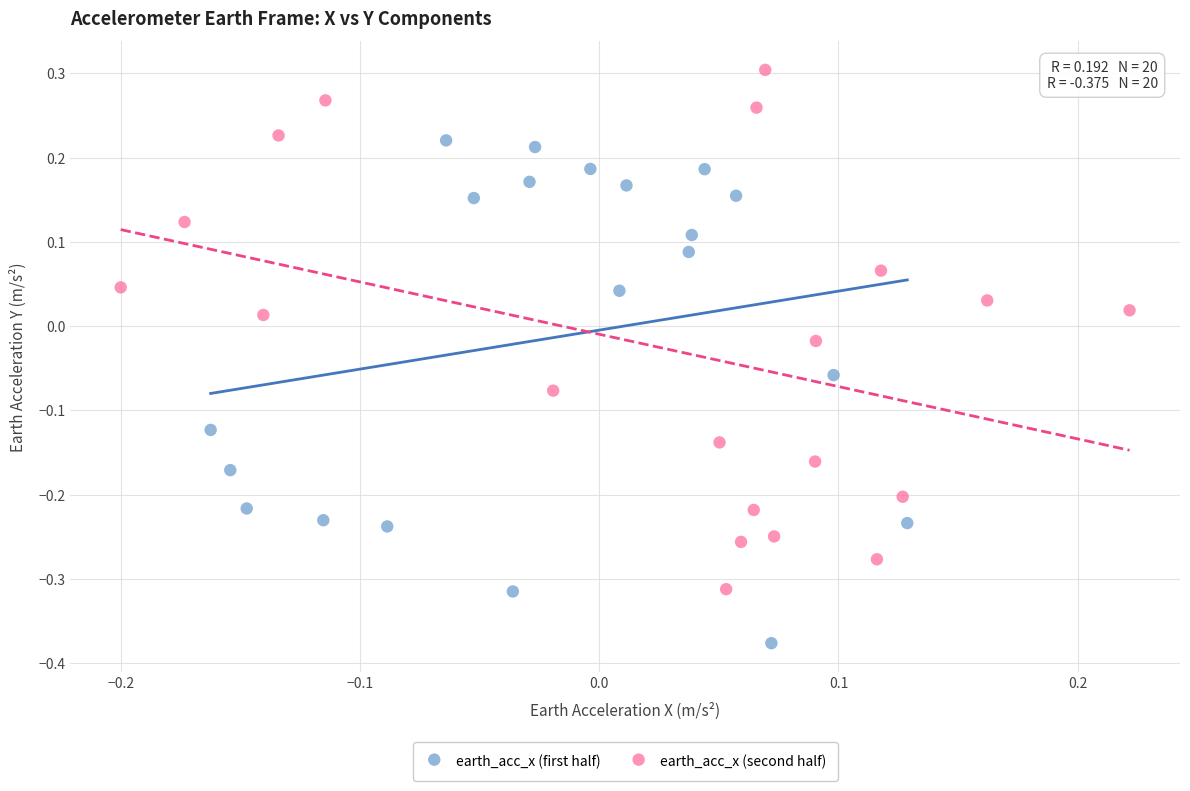

Which series reaches the maximum Y coordinate?

earth_acc_x (second half)